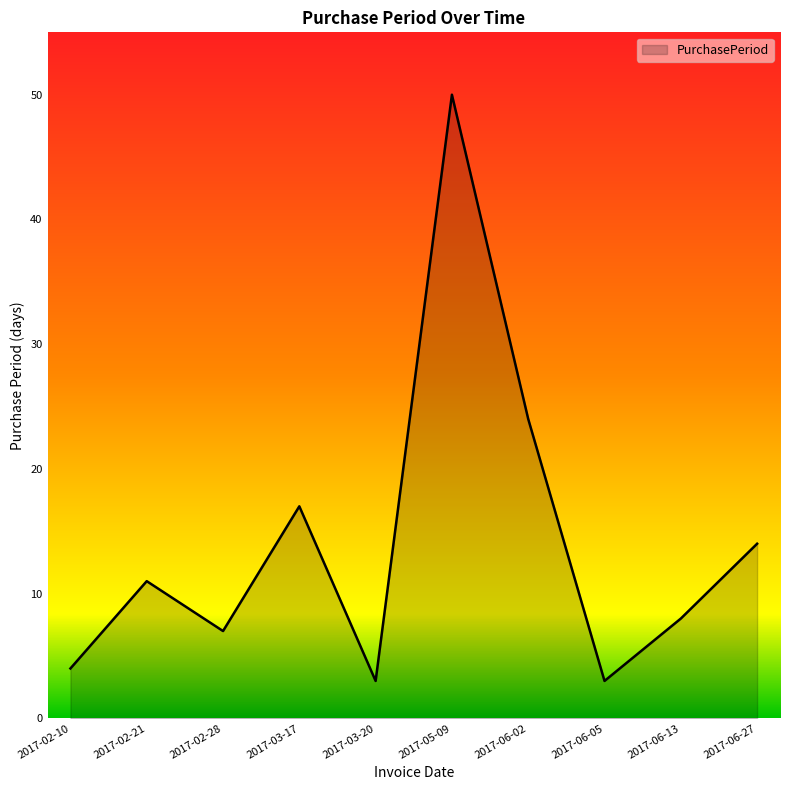

Reading right to left, transcribe all the data shown in this chart.

14	8	3	24	50	3	17	7	11	4